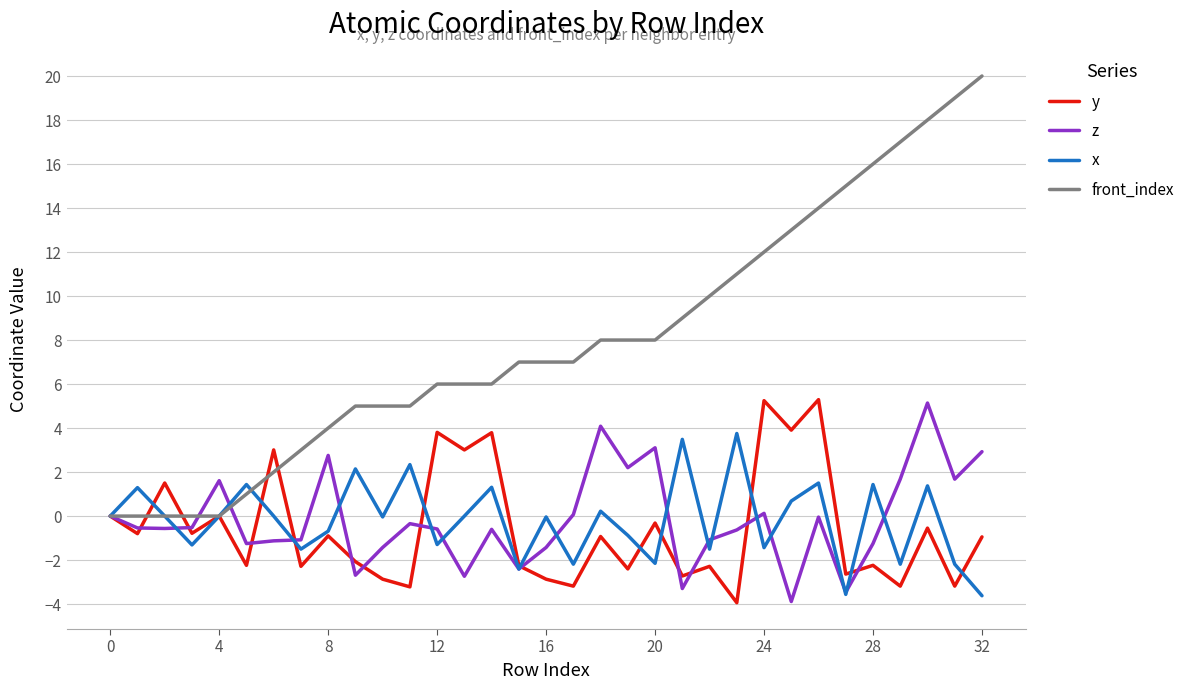

What are all the series names shown in the legend?

y, z, x, front_index